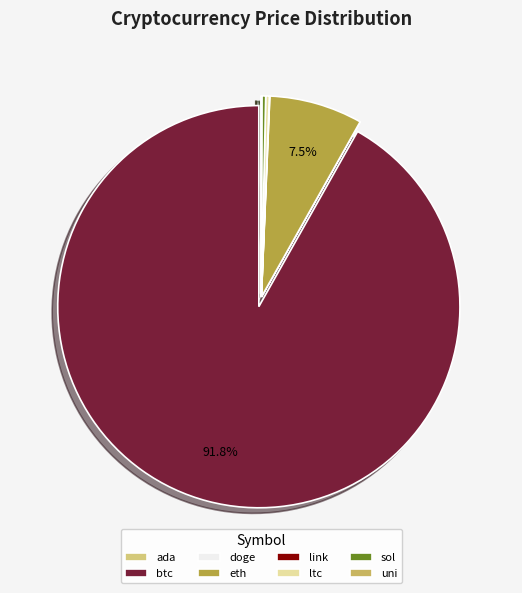

What percentage do doge and sol together represent?

0.3%